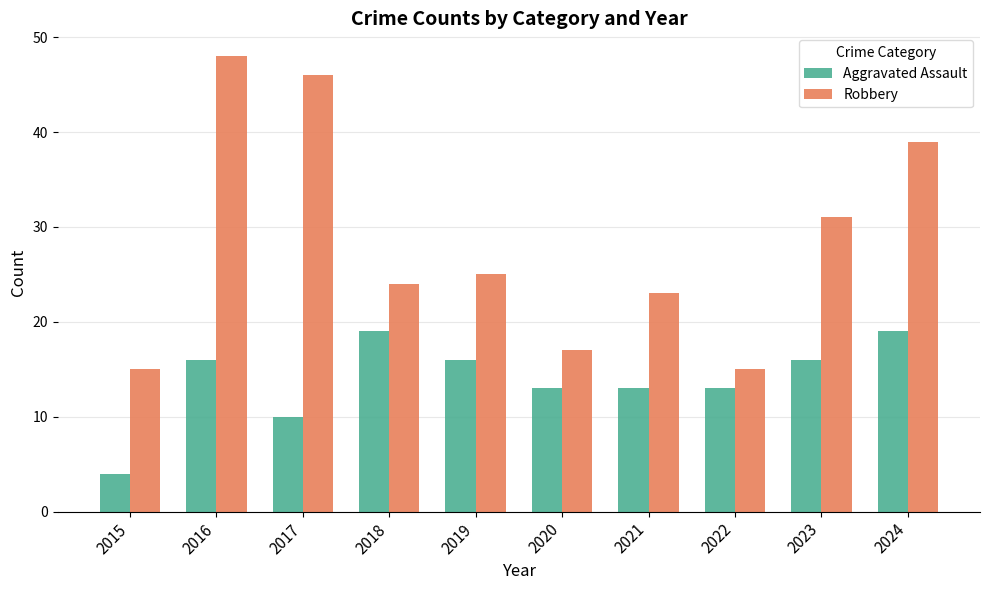

At 2022, list the series in order from largest to smallest.

Robbery, Aggravated Assault